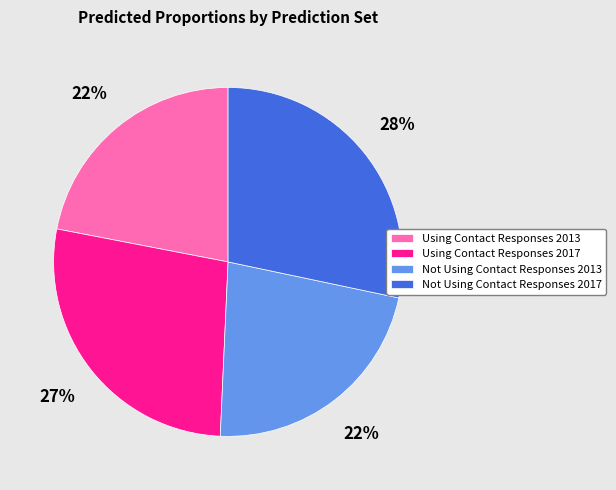

Do Using Contact Responses 2013 and Not Using Contact Responses 2013 together represent more than half of the pie?

No